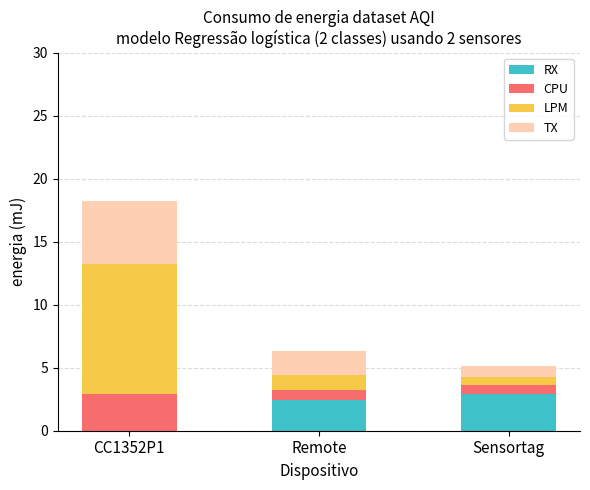

Are the bars horizontal?

No